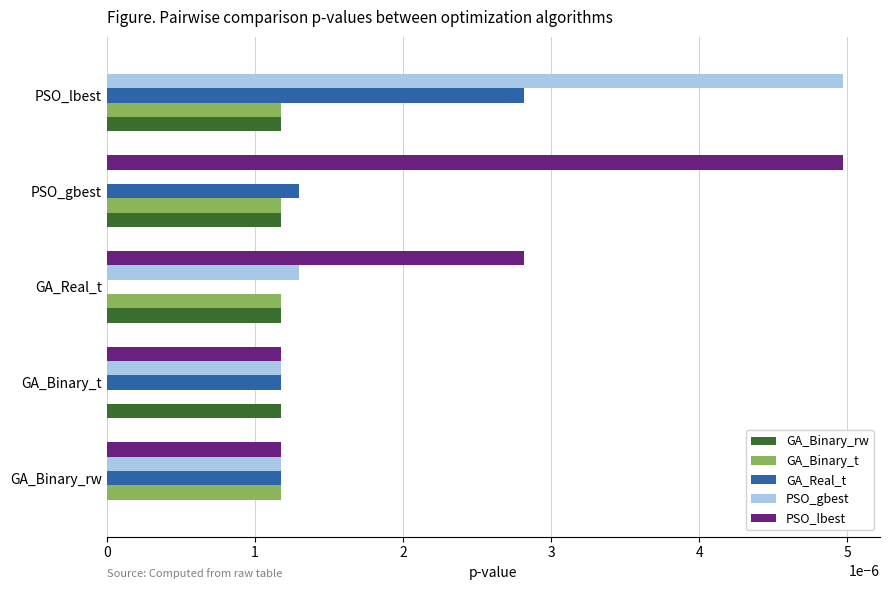

Between GA_Binary_rw and PSO_gbest, which series saw the biggest shift?

PSO_lbest